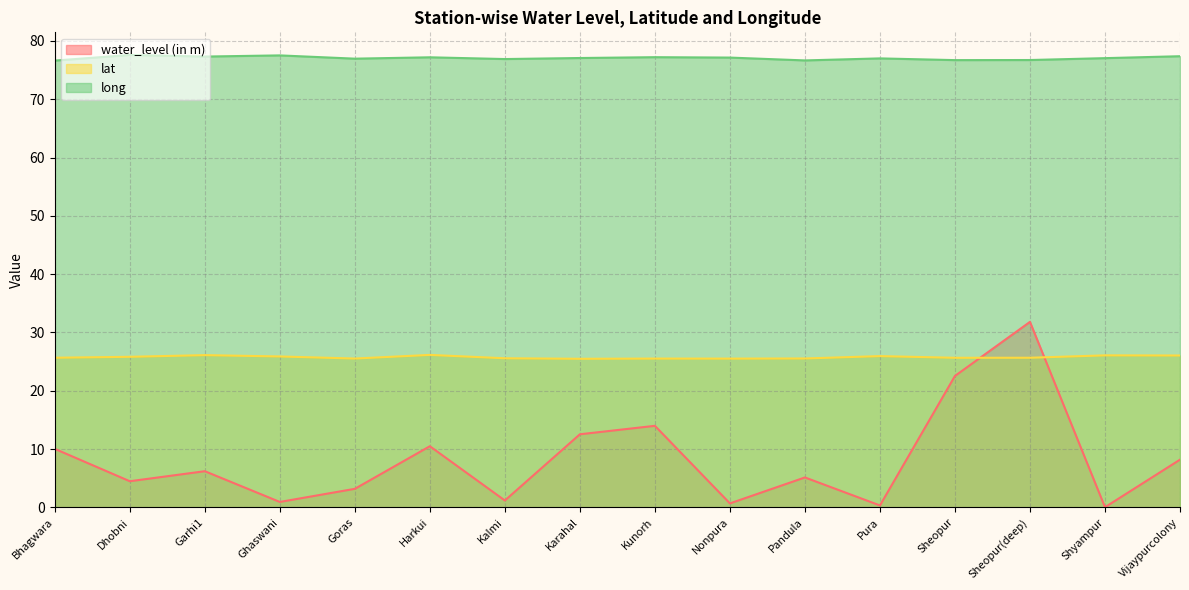

Which category has the highest value in the water_level (in m) series?

Sheopur(deep)